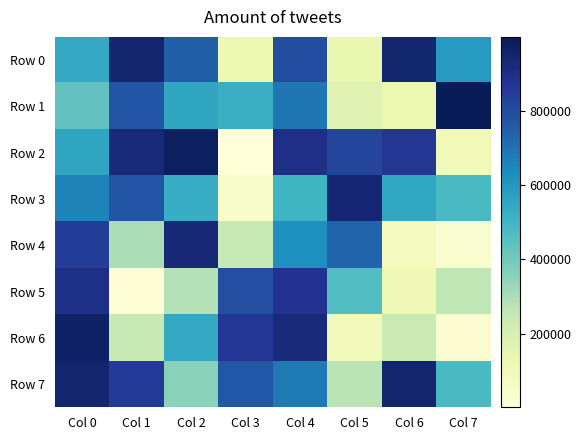

At how many categories does at least one series exceed 570497?

8